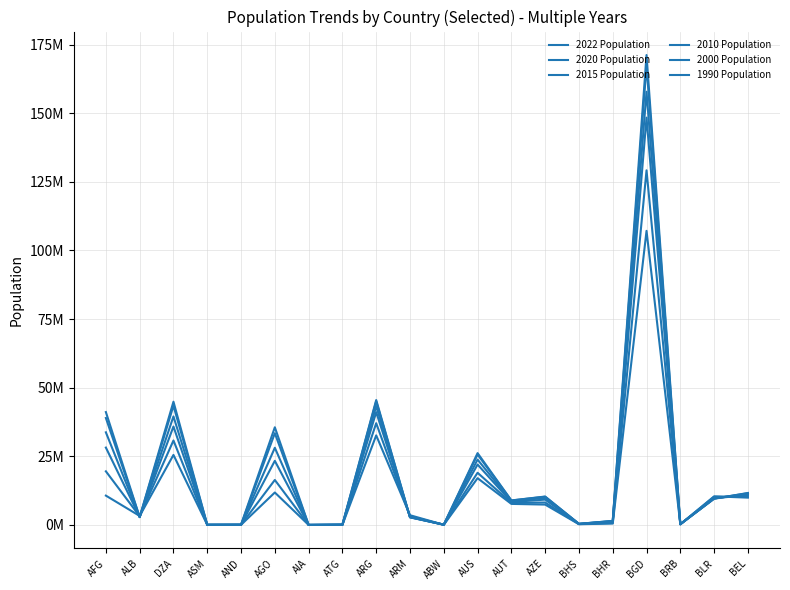

At which category does the chart reach its peak across all series?

BGD